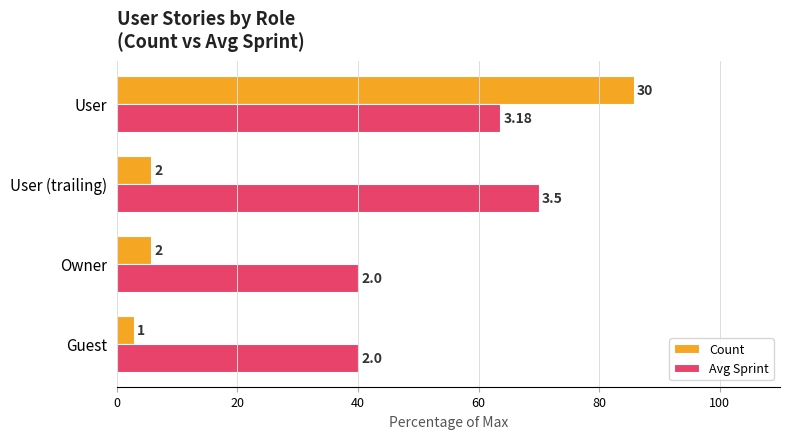

What is the value of the Count bar at the 2nd from the left?

5.7